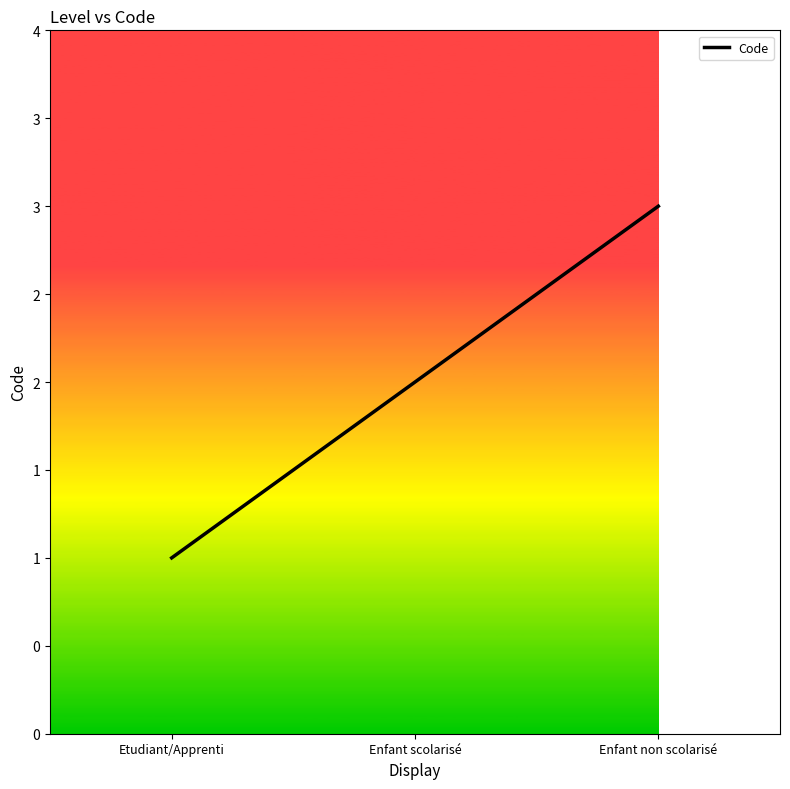

Is this an area chart (filled region under the line)?

No